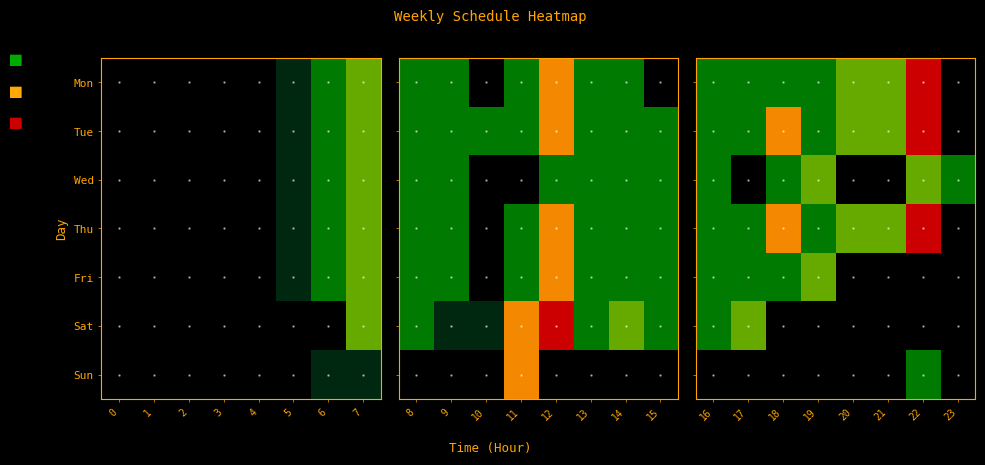

The Sun series shows 0 at 17. True or false?

True